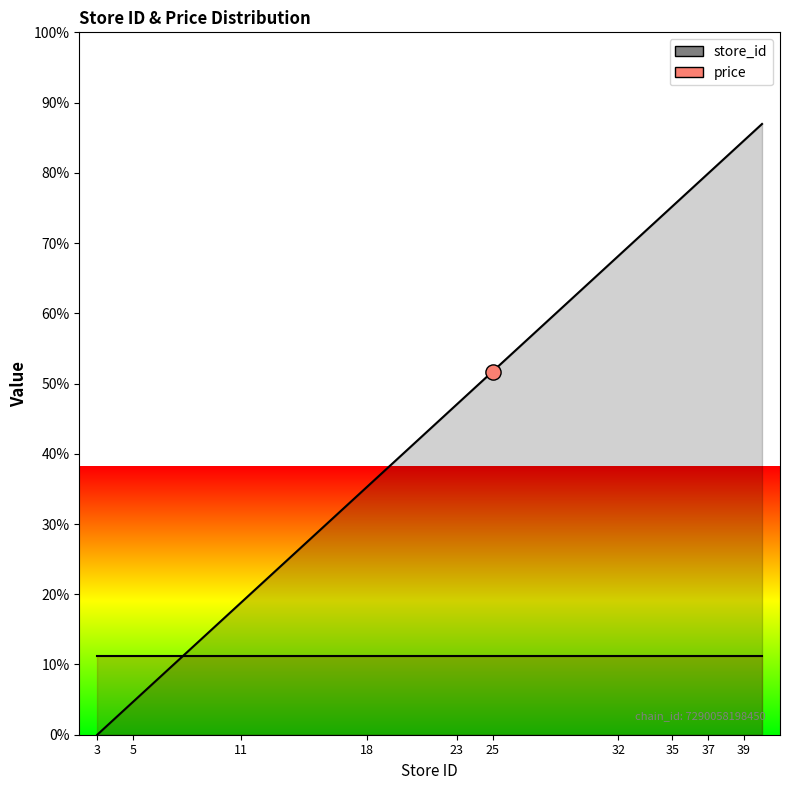

Between 18 and 19, which is larger?

19